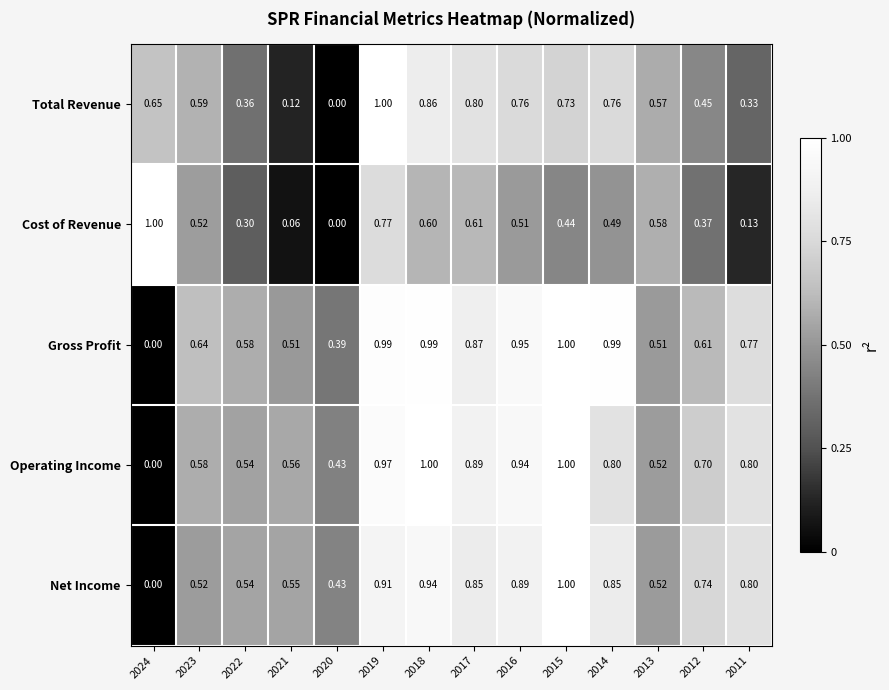

How many distinct data groups are displayed?

5